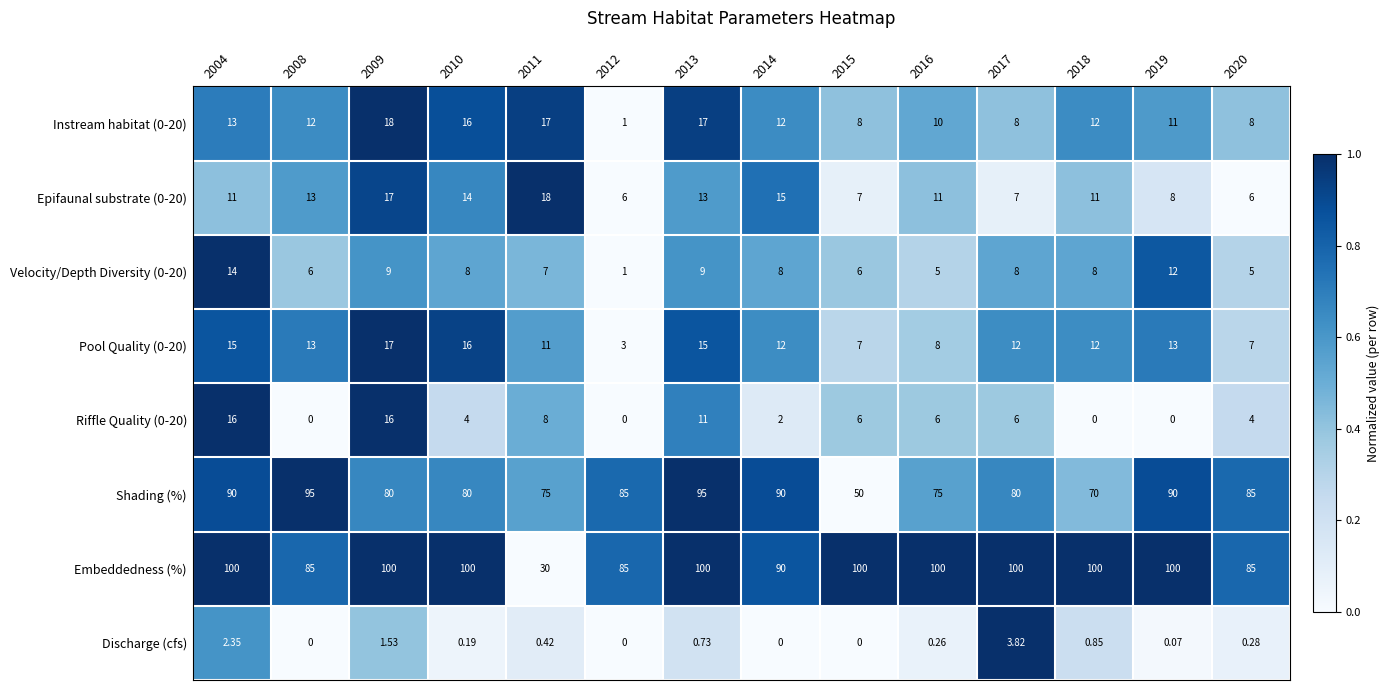

What is the greatest value displayed?

100.0